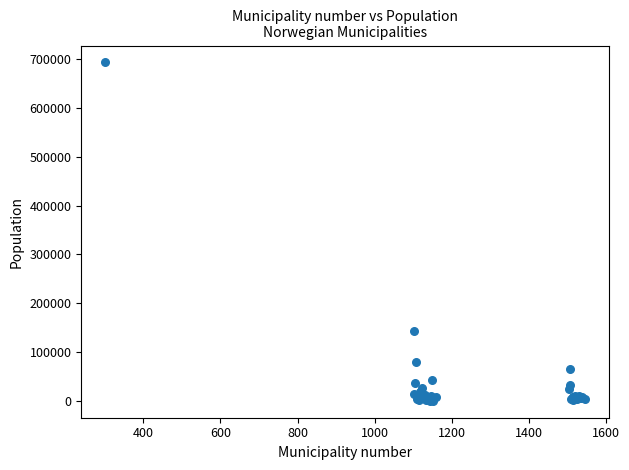

What Y value in the scatter plot is closest to 346846?

143574